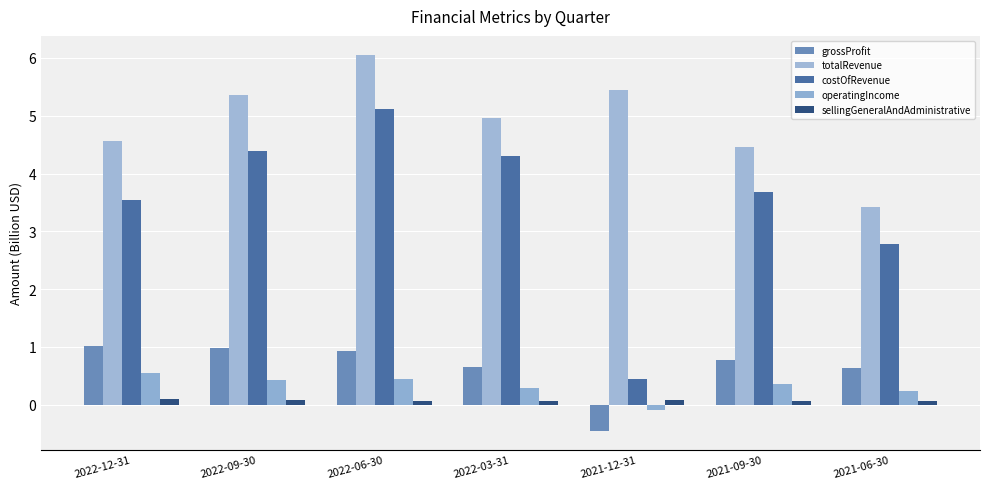

Which label corresponds to the largest value in the chart?

2022-06-30